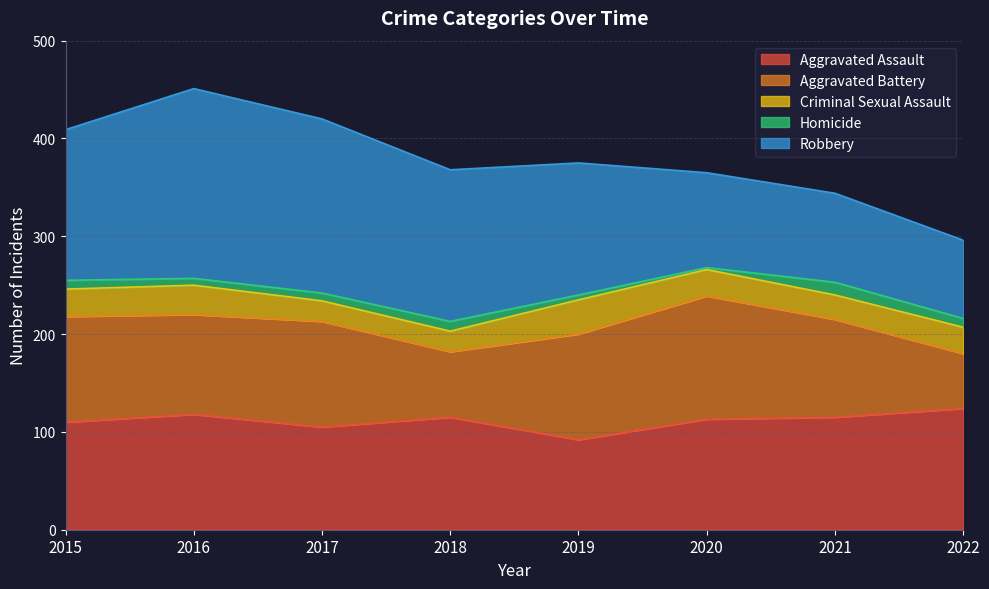

In Robbery, how many points are higher than both neighbors (excluding endpoints)?

1